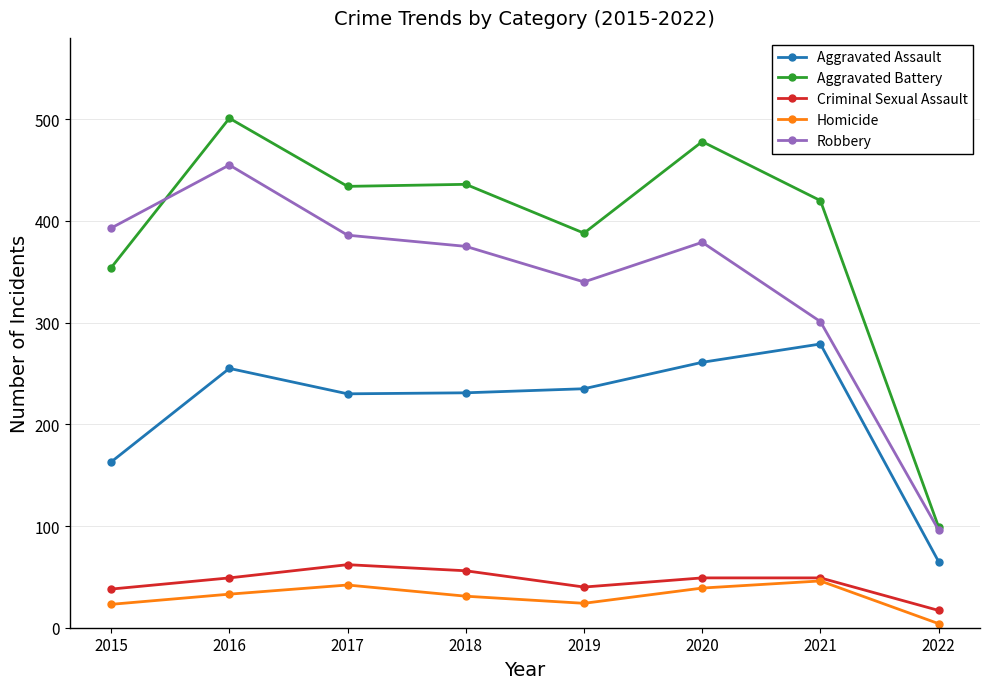

True or false: Criminal Sexual Assault has more than 2 interior local peaks.

False